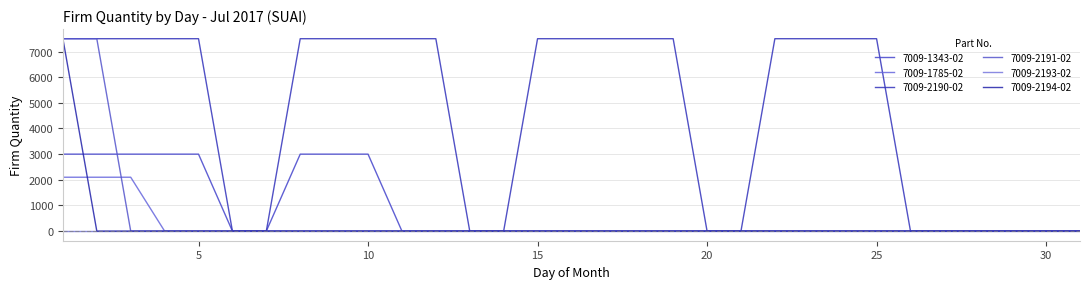

Which category has the highest value in the 7009-2194-02 series?

1